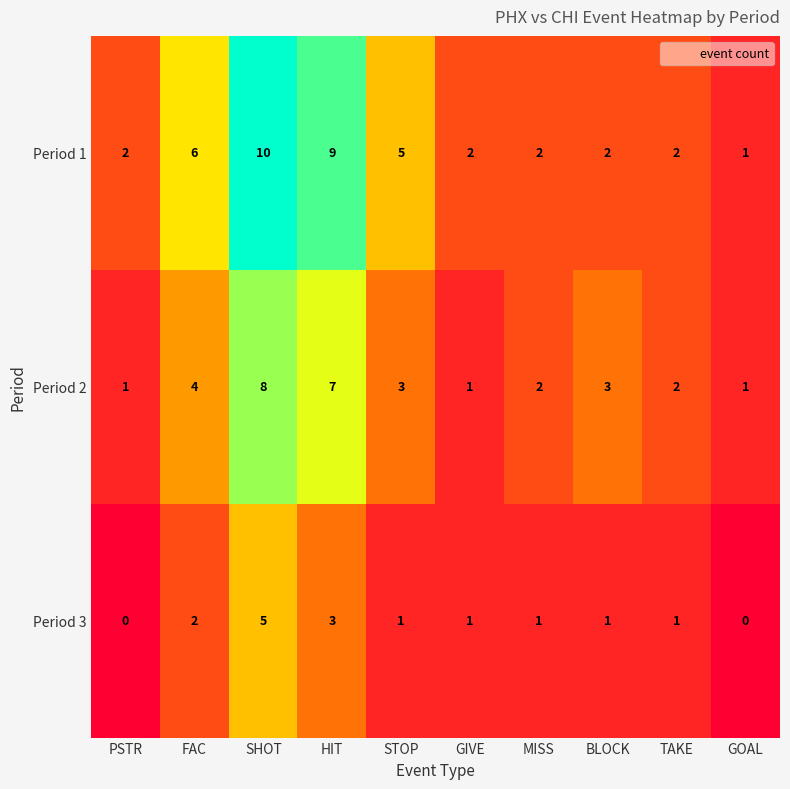

Which series changed the most between BLOCK and GOAL?

Period 2